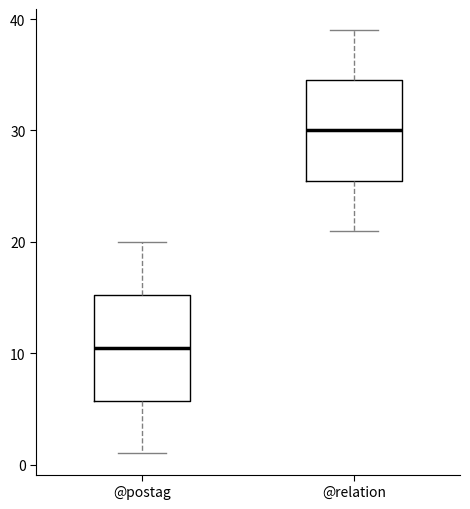

Which box's median line is the highest?

@relation